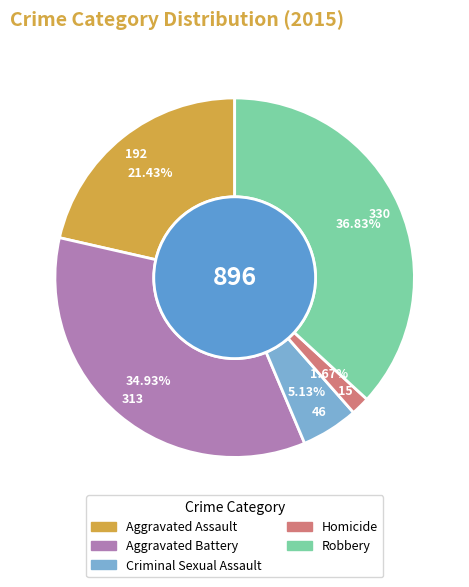

What is the largest slice in the pie chart?

Robbery